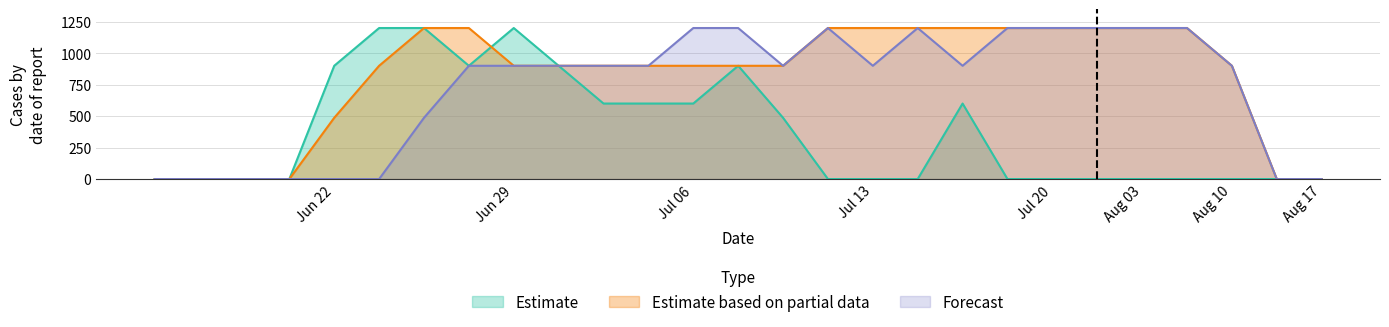

List the series in order of their overall mean, lowest first.

Estimate, Forecast, Estimate based on partial data